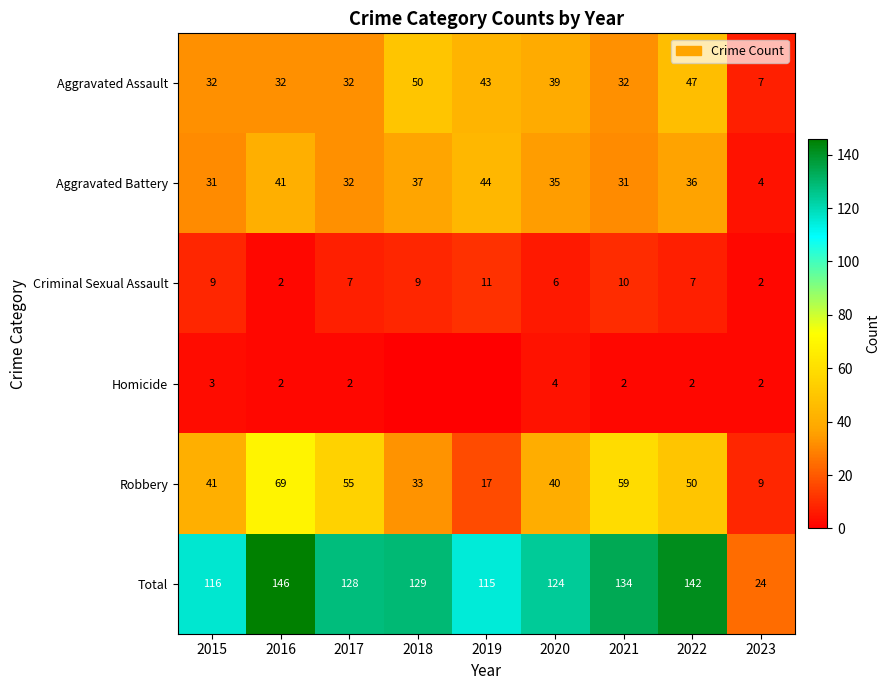

What is the spread (max minus min) of values at 2021?

132